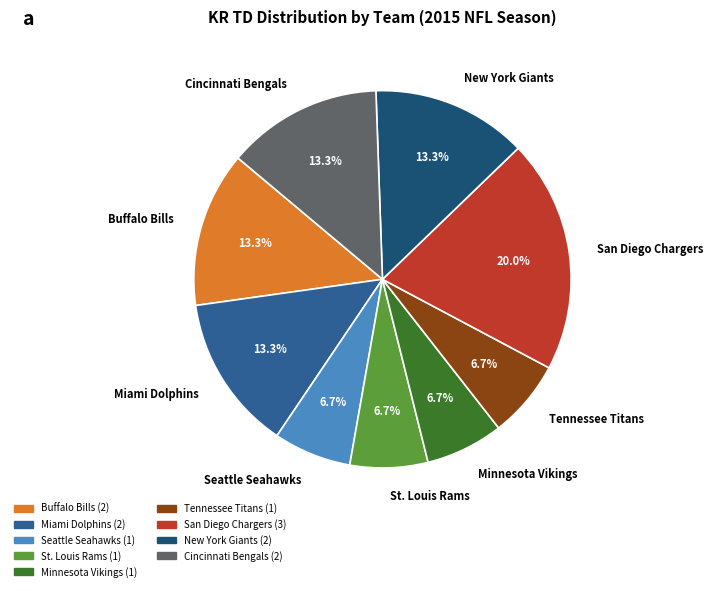

Does St. Louis Rams account for over 50% of the chart?

No